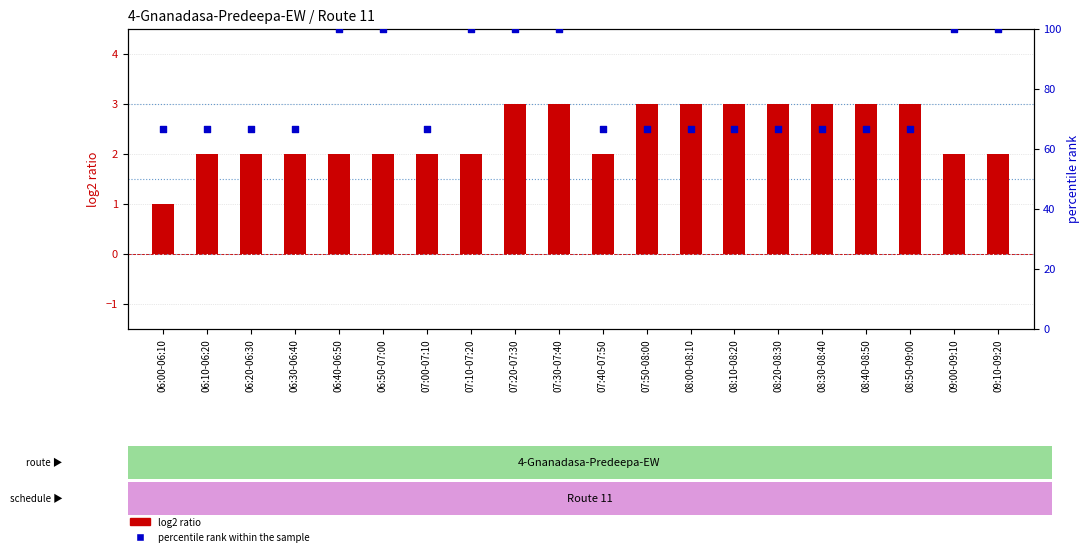

Which series has the largest total across all categories?

percentile rank within the sample